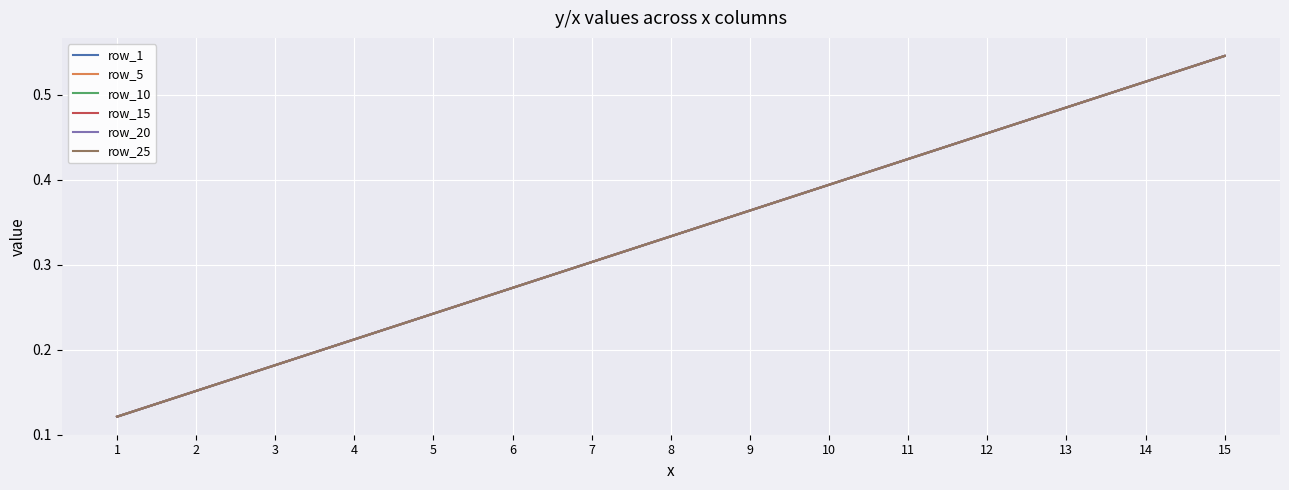

Does the chart display data point markers on the line(s)?

No